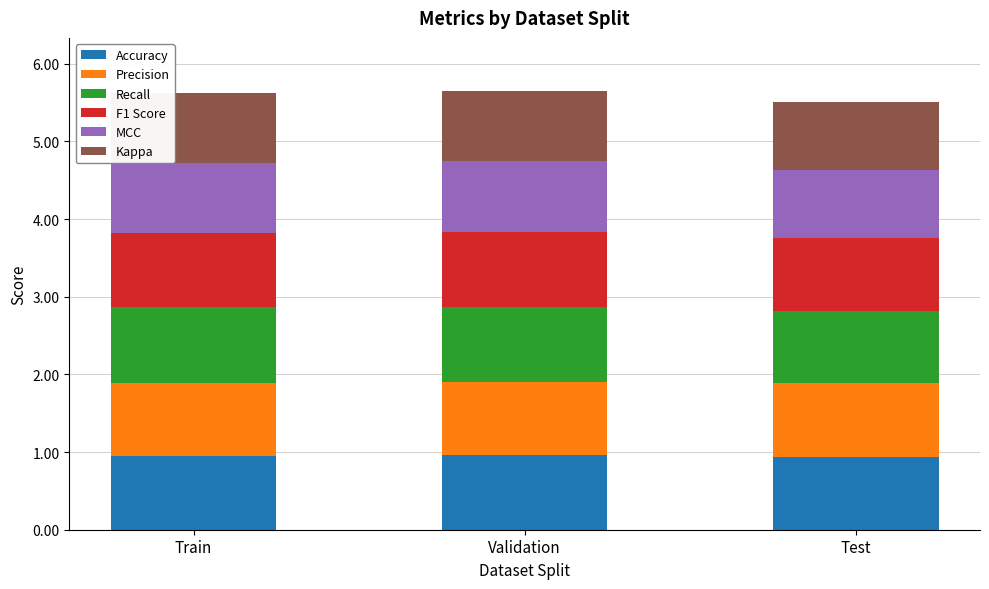

What is the total value across all series at Train?

5.6